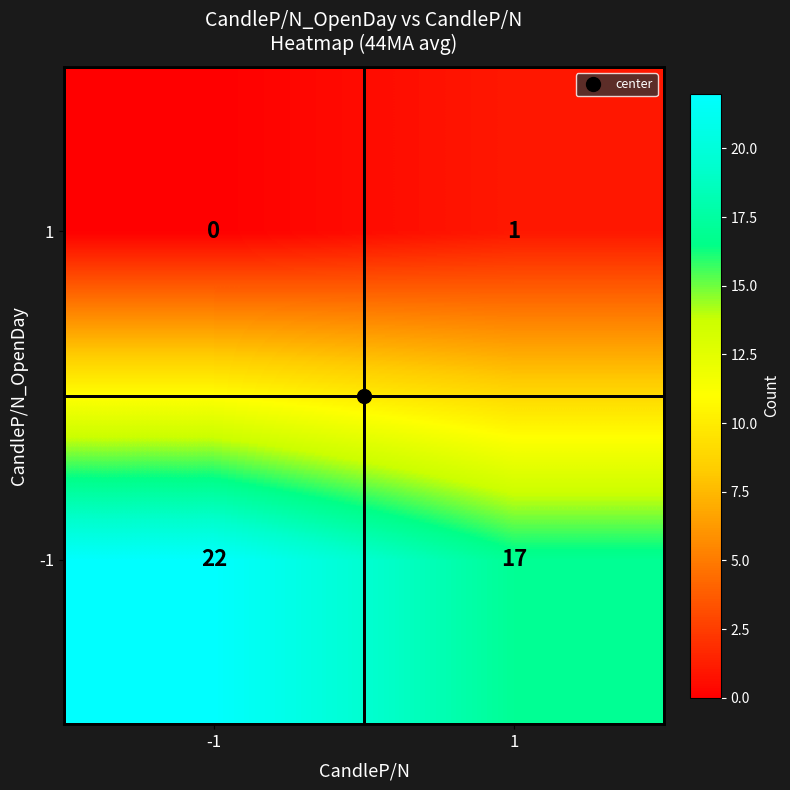

At how many categories does at least one series exceed 5?

2